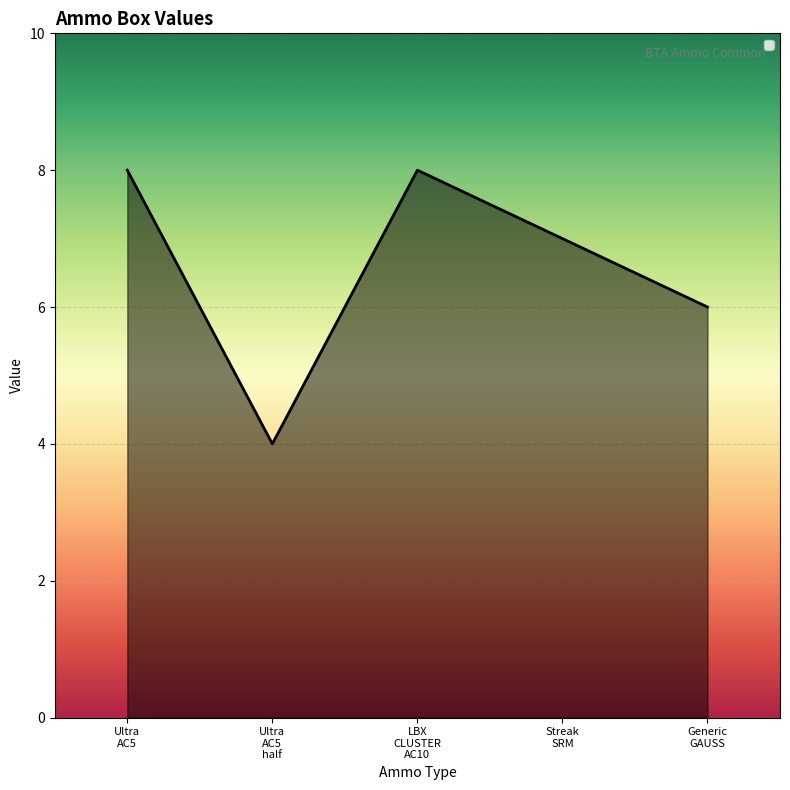

At which category does the data reach its first local peak?

LBX
CLUSTER
AC10